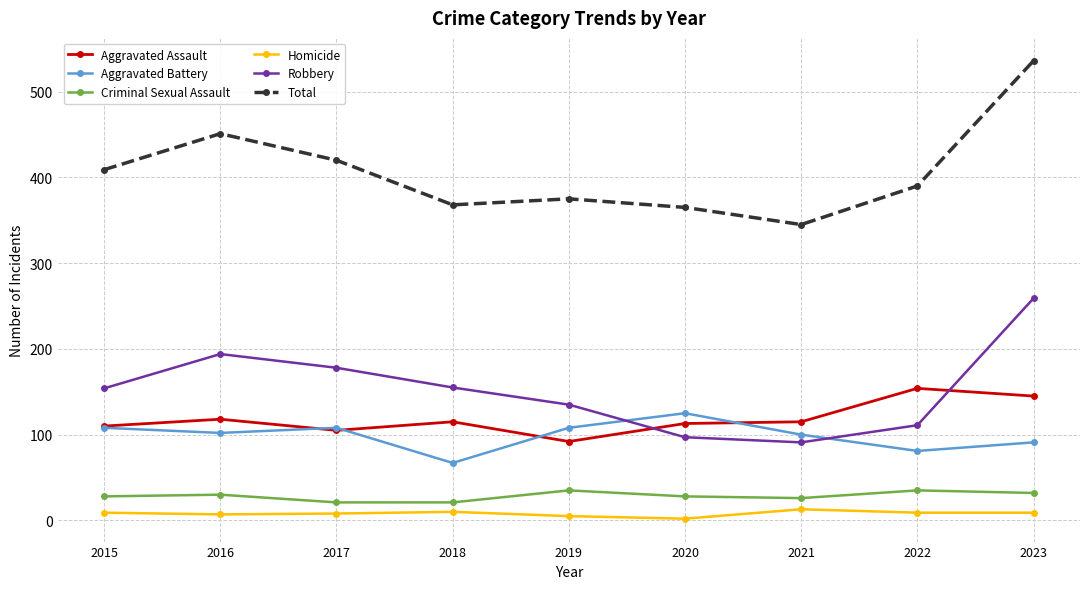

The Criminal Sexual Assault series shows 32 at 2023. True or false?

True